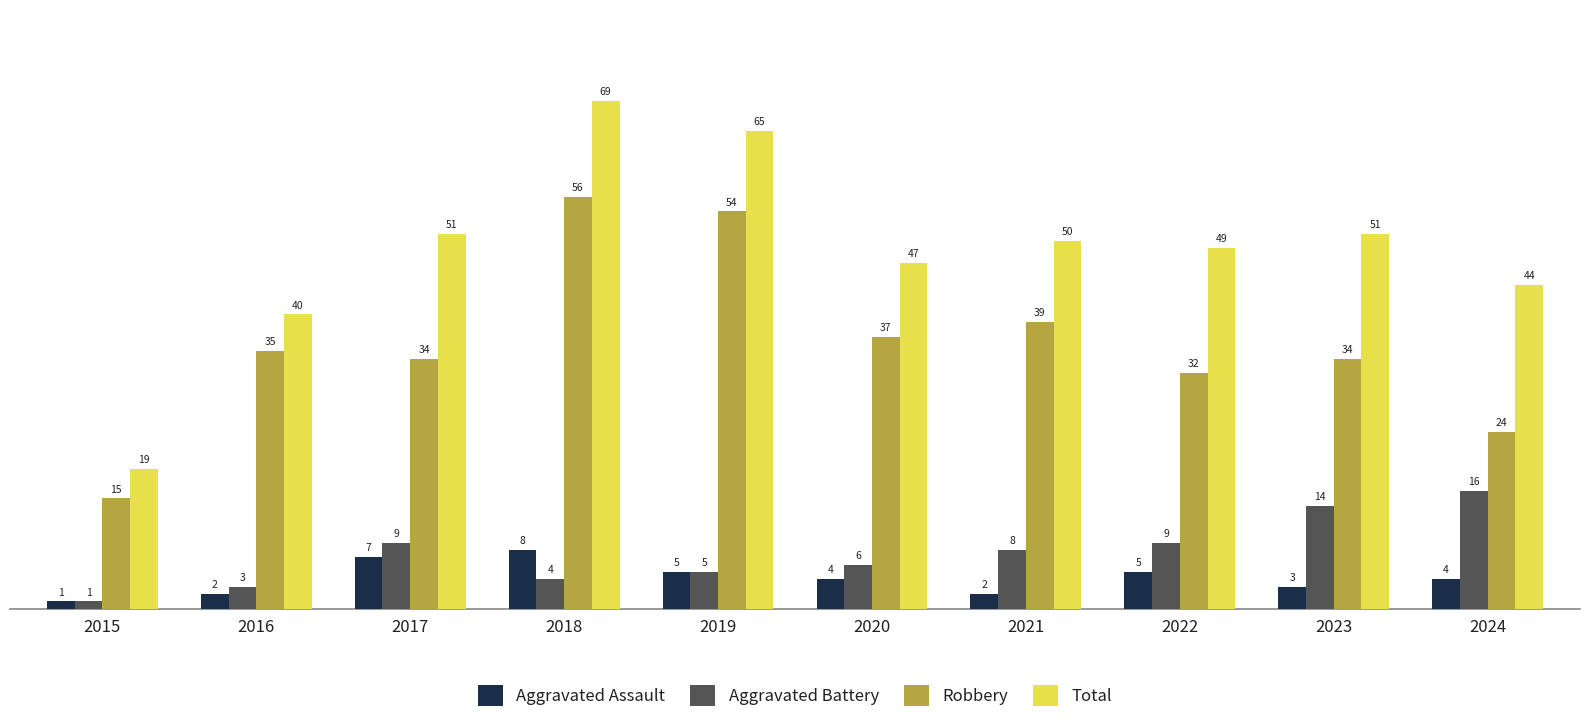

Count the number of categories in the chart.

10